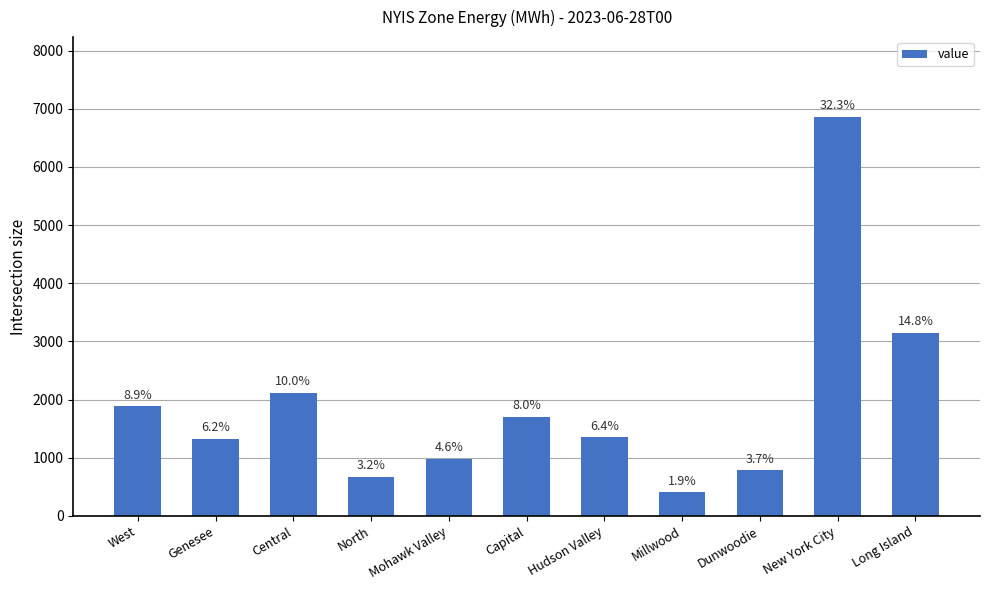

Between Capital and New York City, which is larger?

New York City